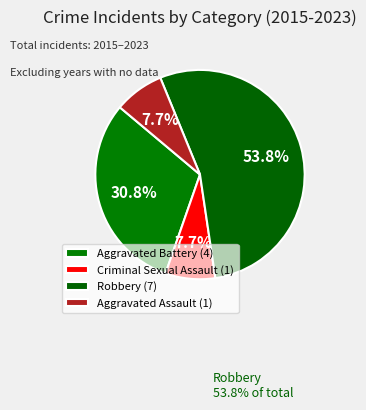

What is the change in value from Criminal Sexual Assault to Robbery?

+6